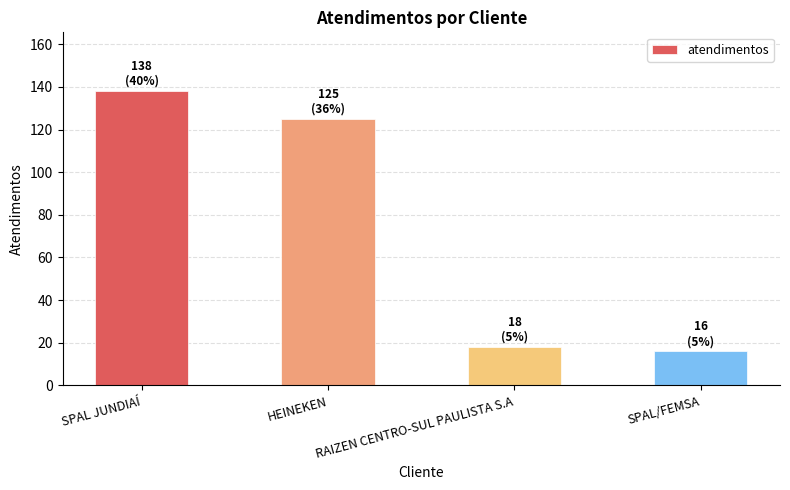

Reading left to right, transcribe all the data shown in this chart.

SPAL JUNDIAÍ=138	HEINEKEN=125	RAIZEN CENTRO-SUL PAULISTA S.A=18	SPAL/FEMSA=16